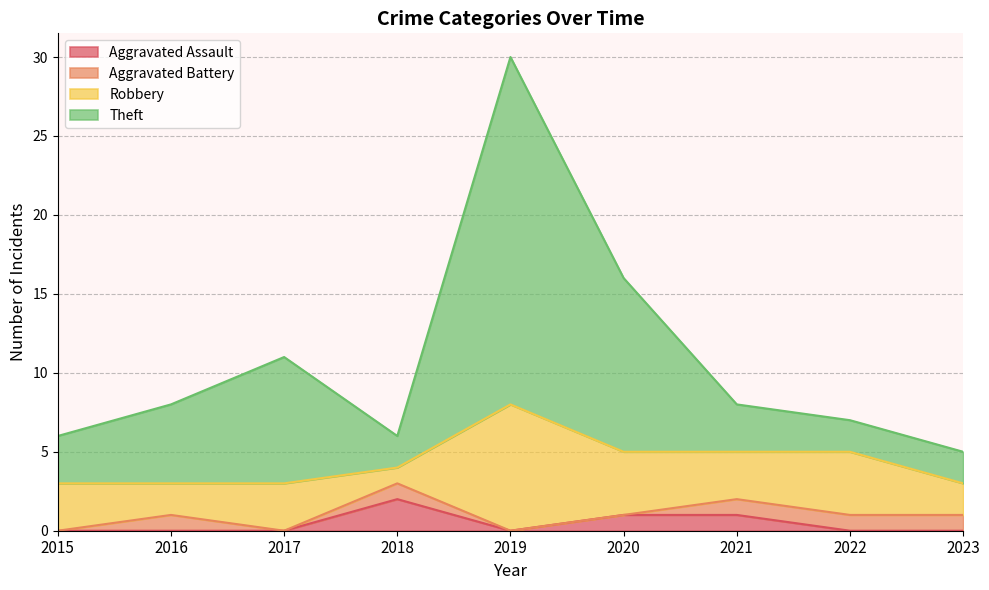

Is it true that Aggravated Assault equals 0 at 2023?

True